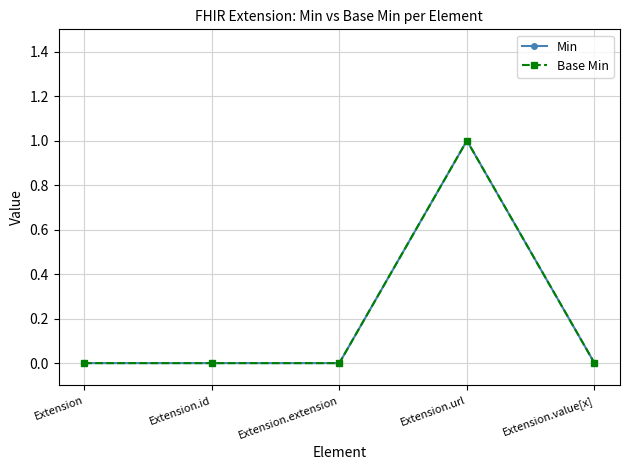

Between Extension and Extension.id, which series saw the biggest shift?

Min